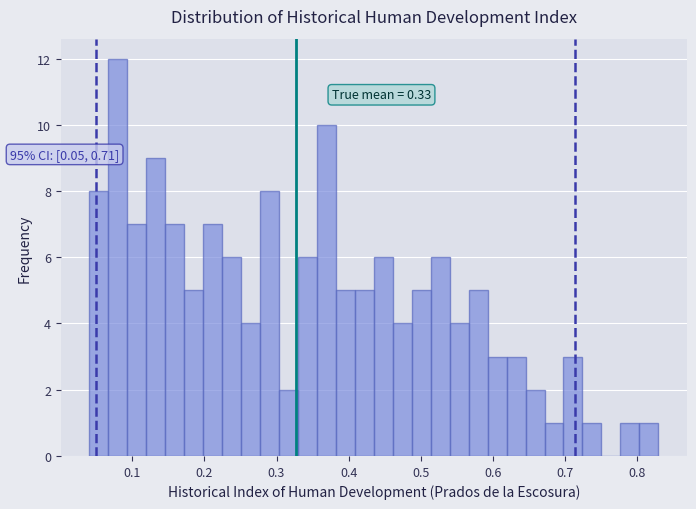

Read against the x-axis, roughly where is the centre of the tallest bar?

0.08